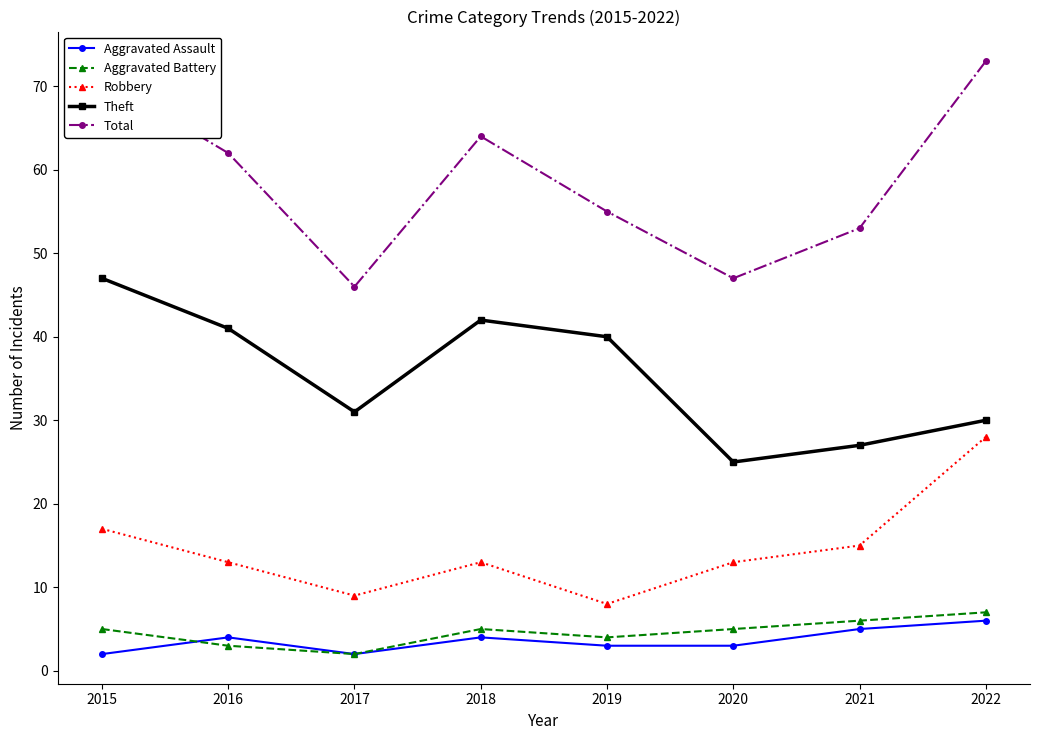

The Robbery series shows 20 at 2016. True or false?

False